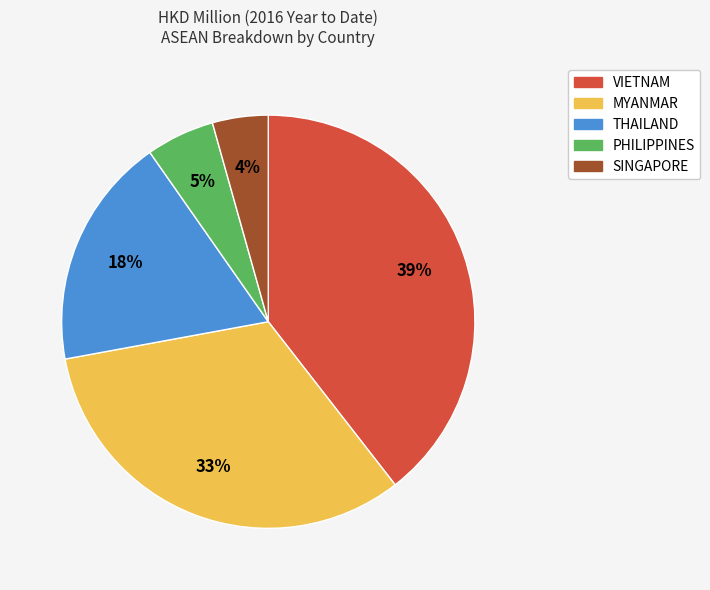

To the nearest percent, what percentage of the pie is MYANMAR?

33%